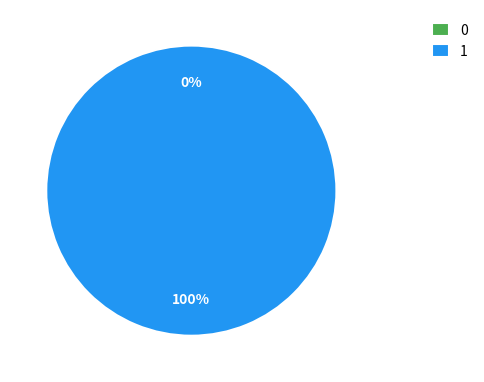

How many segments does this pie chart have?

2